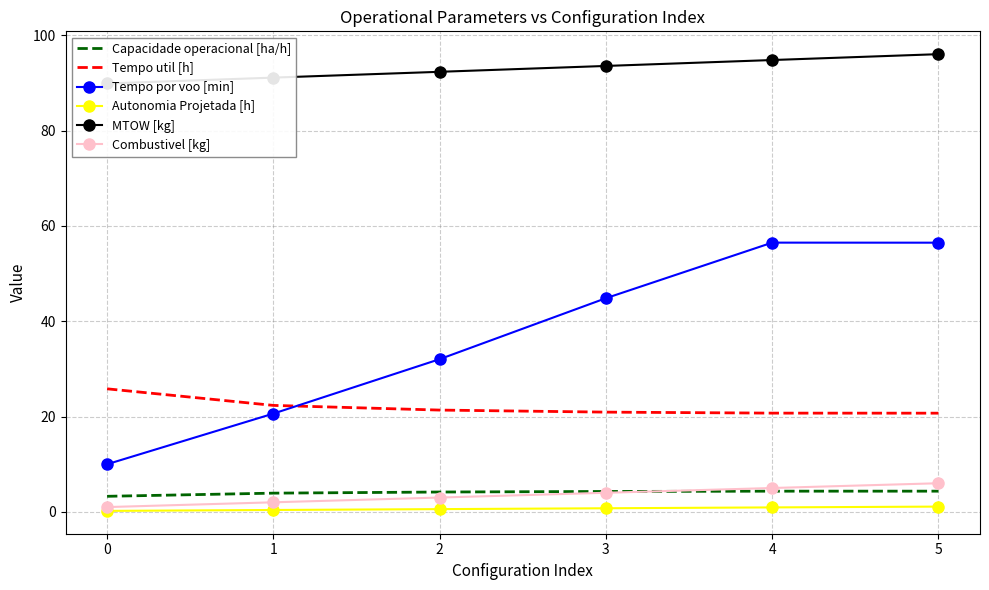

At how many categories does at least one series exceed 55?

6